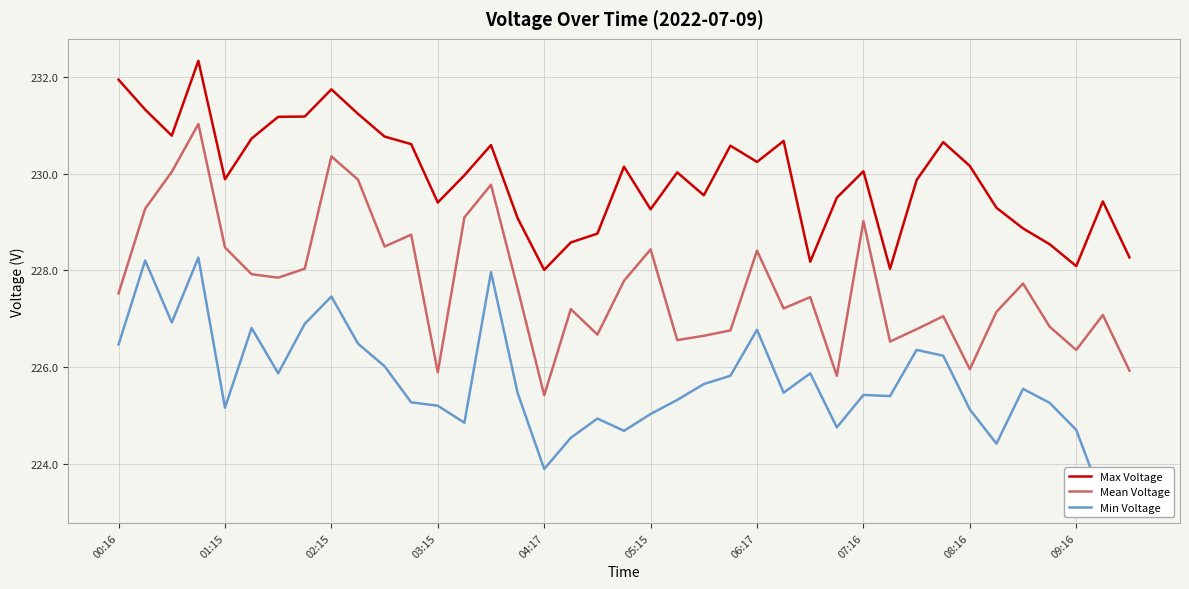

List the series in order of their overall mean, lowest first.

Min Voltage, Mean Voltage, Max Voltage